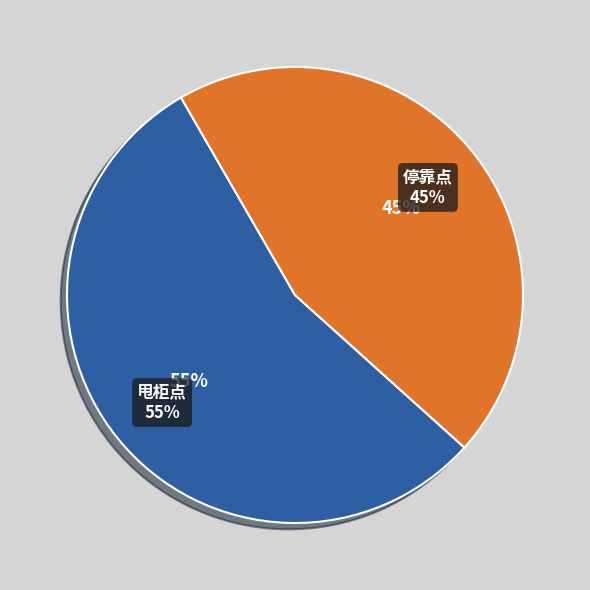

What percentage do 甩柜点 and 停靠点 together represent?

100.0%